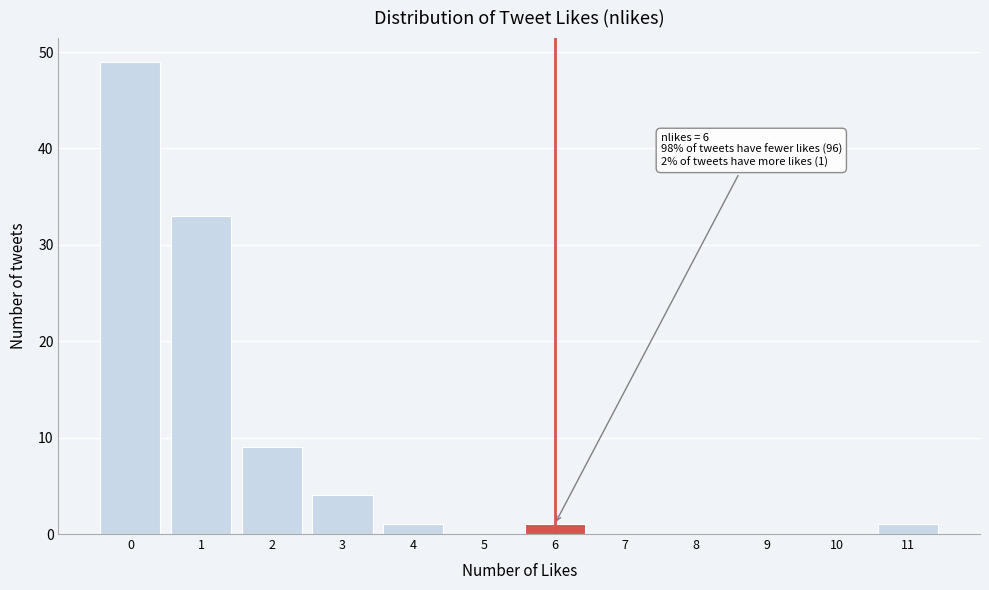

Reading left to right, what are all the values shown in this chart?

0=49	1=33	2=9	3=4	4=1	5=0	6=1	7=0	8=0	9=0	10=0	11=1